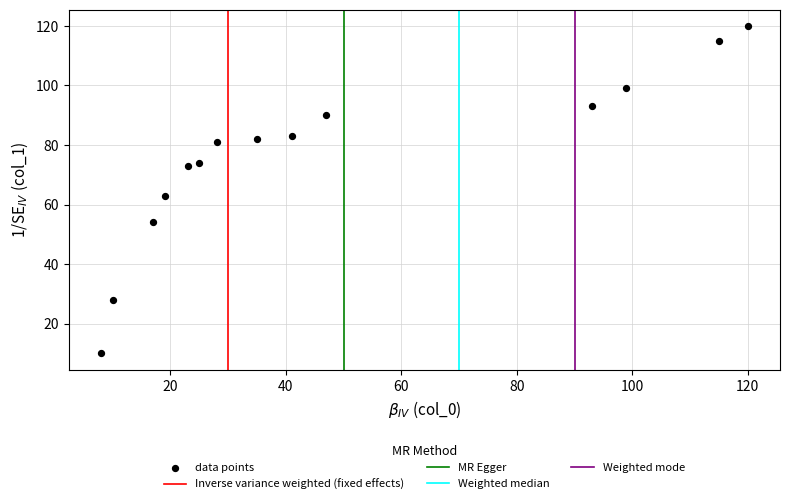

What is the range of Y values (max minus min)?

110